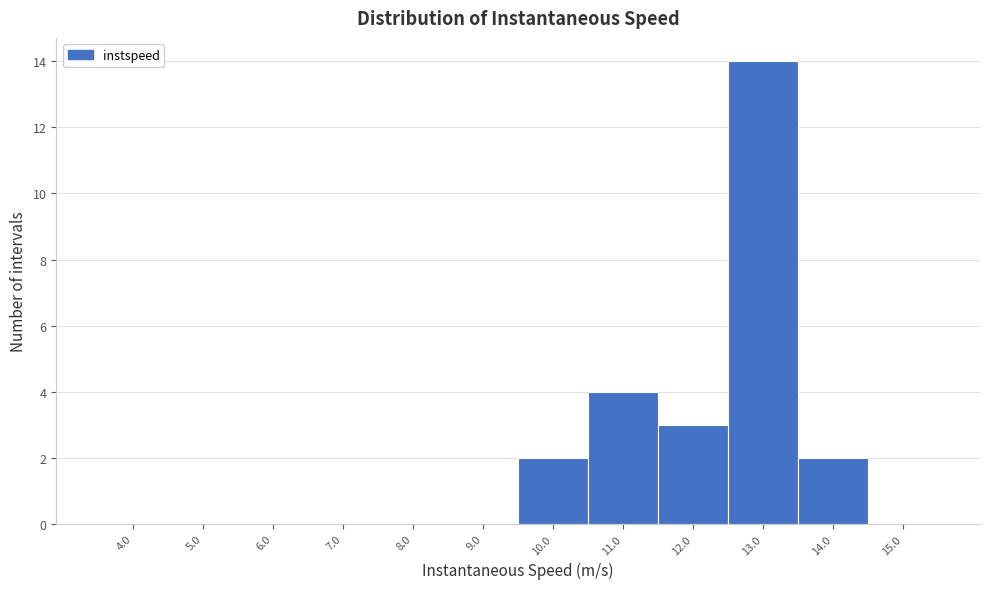

Reading left to right, list all the values displayed in this chart.

4.0=0	5.0=0	6.0=0	7.0=0	8.0=0	9.0=0	10.0=2	11.0=4	12.0=3	13.0=14	14.0=2	15.0=0